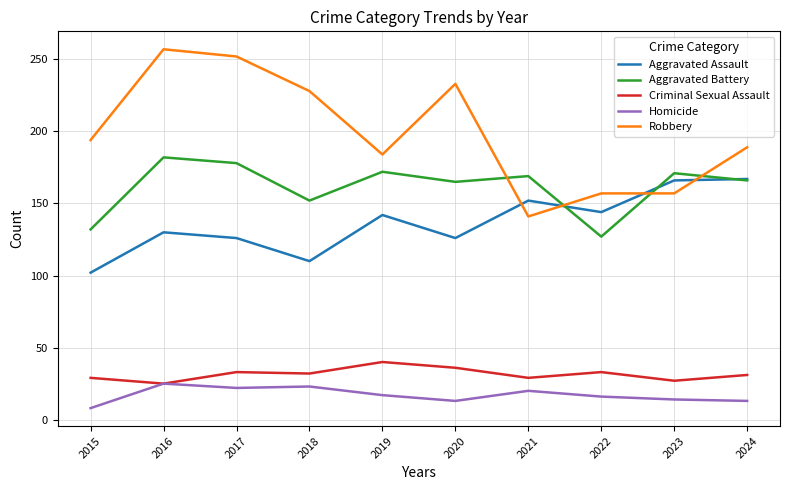

What is the minimum value for Criminal Sexual Assault?

25